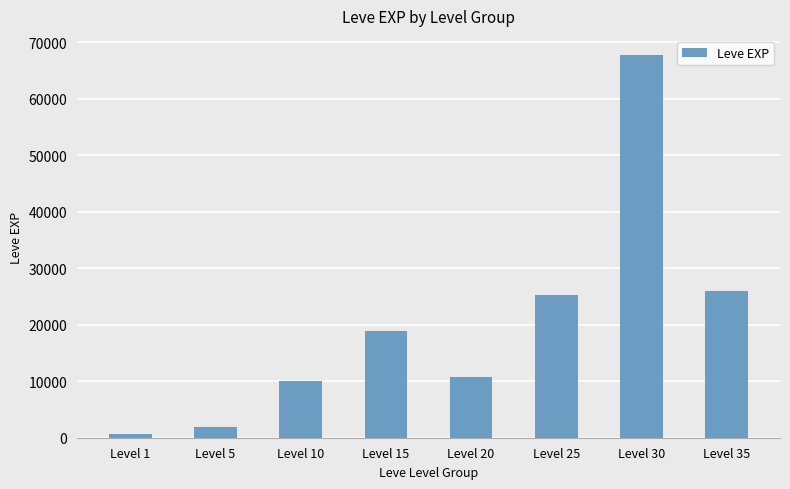

What is the greatest value displayed?

67730